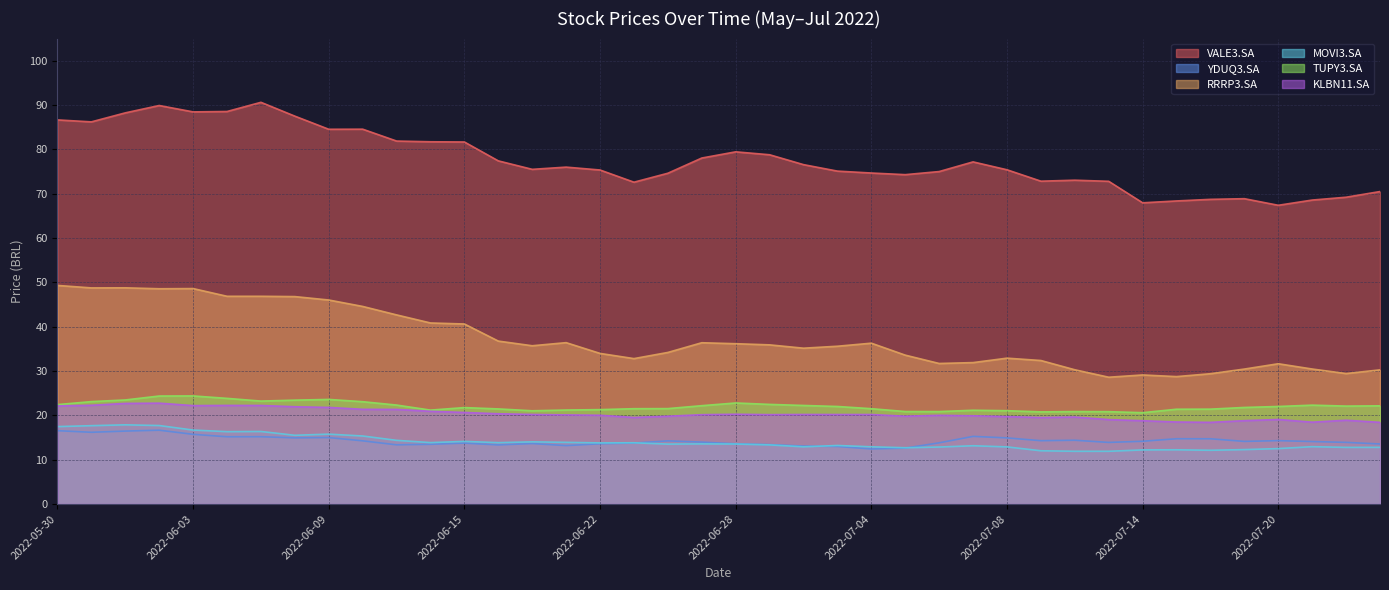

Reading right to left, transcribe all the data shown in this chart.

VALE3.SA: 2022-07-25=70.5	2022-07-22=69.2	2022-07-21=68.6	2022-07-20=67.4	2022-07-19=68.9	2022-07-18=68.7	2022-07-15=68.4	2022-07-14=68.0	2022-07-13=72.8	2022-07-12=73.0	2022-07-11=72.8	2022-07-08=75.4	2022-07-07=77.2	2022-07-06=75.0	2022-07-05=74.3	2022-07-04=74.7	2022-07-01=75.1	2022-06-30=76.6	2022-06-29=78.8	2022-06-28=79.5	2022-06-27=78.0	2022-06-24=74.6	2022-06-23=72.6	2022-06-22=75.3	2022-06-21=76.0	2022-06-20=75.5	2022-06-17=77.4	2022-06-15=81.7	2022-06-14=81.7	2022-06-13=81.9	2022-06-10=84.6	2022-06-09=84.5	2022-06-08=87.5	2022-06-07=90.6	2022-06-06=88.5	2022-06-03=88.5	2022-06-02=89.9	2022-06-01=88.2	2022-05-31=86.2	2022-05-30=86.7
YDUQ3.SA: 2022-07-25=13.5	2022-07-22=13.9	2022-07-21=14.1	2022-07-20=14.3	2022-07-19=14.1	2022-07-18=14.7	2022-07-15=14.7	2022-07-14=14.2	2022-07-13=13.9	2022-07-12=14.4	2022-07-11=14.3	2022-07-08=14.9	2022-07-07=15.2	2022-07-06=13.8	2022-07-05=12.6	2022-07-04=12.4	2022-07-01=13.0	2022-06-30=13.1	2022-06-29=13.4	2022-06-28=13.6	2022-06-27=14.0	2022-06-24=14.2	2022-06-23=13.8	2022-06-22=13.6	2022-06-21=13.2	2022-06-20=13.6	2022-06-17=13.3	2022-06-15=13.7	2022-06-14=13.5	2022-06-13=13.3	2022-06-10=14.2	2022-06-09=15.0	2022-06-08=14.9	2022-06-07=15.2	2022-06-06=15.2	2022-06-03=15.7	2022-06-02=16.6	2022-06-01=16.4	2022-05-31=16.2	2022-05-30=16.5
RRRP3.SA: 2022-07-25=30.3	2022-07-22=29.4	2022-07-21=30.4	2022-07-20=31.6	2022-07-19=30.4	2022-07-18=29.4	2022-07-15=28.7	2022-07-14=29.1	2022-07-13=28.6	2022-07-12=30.3	2022-07-11=32.4	2022-07-08=32.9	2022-07-07=31.9	2022-07-06=31.7	2022-07-05=33.6	2022-07-04=36.3	2022-07-01=35.6	2022-06-30=35.1	2022-06-29=35.9	2022-06-28=36.2	2022-06-27=36.4	2022-06-24=34.2	2022-06-23=32.8	2022-06-22=34.0	2022-06-21=36.4	2022-06-20=35.7	2022-06-17=36.8	2022-06-15=40.6	2022-06-14=40.8	2022-06-13=42.7	2022-06-10=44.6	2022-06-09=46.0	2022-06-08=46.8	2022-06-07=46.9	2022-06-06=46.9	2022-06-03=48.6	2022-06-02=48.6	2022-06-01=48.8	2022-05-31=48.8	2022-05-30=49.3
MOVI3.SA: 2022-07-25=12.8	2022-07-22=12.8	2022-07-21=12.9	2022-07-20=12.5	2022-07-19=12.3	2022-07-18=12.1	2022-07-15=12.2	2022-07-14=12.2	2022-07-13=11.9	2022-07-12=11.9	2022-07-11=12.0	2022-07-08=12.9	2022-07-07=13.1	2022-07-06=12.8	2022-07-05=12.7	2022-07-04=12.9	2022-07-01=13.2	2022-06-30=12.9	2022-06-29=13.3	2022-06-28=13.5	2022-06-27=13.6	2022-06-24=13.5	2022-06-23=13.8	2022-06-22=13.8	2022-06-21=13.9	2022-06-20=14.0	2022-06-17=13.8	2022-06-15=14.1	2022-06-14=13.8	2022-06-13=14.4	2022-06-10=15.3	2022-06-09=15.8	2022-06-08=15.5	2022-06-07=16.4	2022-06-06=16.3	2022-06-03=16.7	2022-06-02=17.7	2022-06-01=17.9	2022-05-31=17.7	2022-05-30=17.5
TUPY3.SA: 2022-07-25=22.1	2022-07-22=22.1	2022-07-21=22.3	2022-07-20=22.0	2022-07-19=21.8	2022-07-18=21.4	2022-07-15=21.4	2022-07-14=20.6	2022-07-13=20.8	2022-07-12=20.9	2022-07-11=20.8	2022-07-08=21.1	2022-07-07=21.1	2022-07-06=20.9	2022-07-05=20.9	2022-07-04=21.5	2022-07-01=22.0	2022-06-30=22.2	2022-06-29=22.5	2022-06-28=22.8	2022-06-27=22.2	2022-06-24=21.5	2022-06-23=21.5	2022-06-22=21.3	2022-06-21=21.2	2022-06-20=21.0	2022-06-17=21.4	2022-06-15=21.8	2022-06-14=21.2	2022-06-13=22.3	2022-06-10=23.1	2022-06-09=23.6	2022-06-08=23.4	2022-06-07=23.2	2022-06-06=23.8	2022-06-03=24.4	2022-06-02=24.4	2022-06-01=23.5	2022-05-31=23.1	2022-05-30=22.4
KLBN11.SA: 2022-07-25=18.4	2022-07-22=18.9	2022-07-21=18.5	2022-07-20=19.1	2022-07-19=18.8	2022-07-18=18.4	2022-07-15=18.5	2022-07-14=18.8	2022-07-13=19.0	2022-07-12=19.6	2022-07-11=19.5	2022-07-08=19.7	2022-07-07=19.9	2022-07-06=20.0	2022-07-05=19.8	2022-07-04=20.2	2022-07-01=20.2	2022-06-30=20.2	2022-06-29=20.2	2022-06-28=20.2	2022-06-27=20.1	2022-06-24=19.8	2022-06-23=19.5	2022-06-22=20.0	2022-06-21=20.1	2022-06-20=20.2	2022-06-17=20.4	2022-06-15=20.6	2022-06-14=20.9	2022-06-13=21.3	2022-06-10=21.4	2022-06-09=21.8	2022-06-08=21.9	2022-06-07=22.2	2022-06-06=22.2	2022-06-03=22.2	2022-06-02=22.8	2022-06-01=22.7	2022-05-31=22.3	2022-05-30=22.1